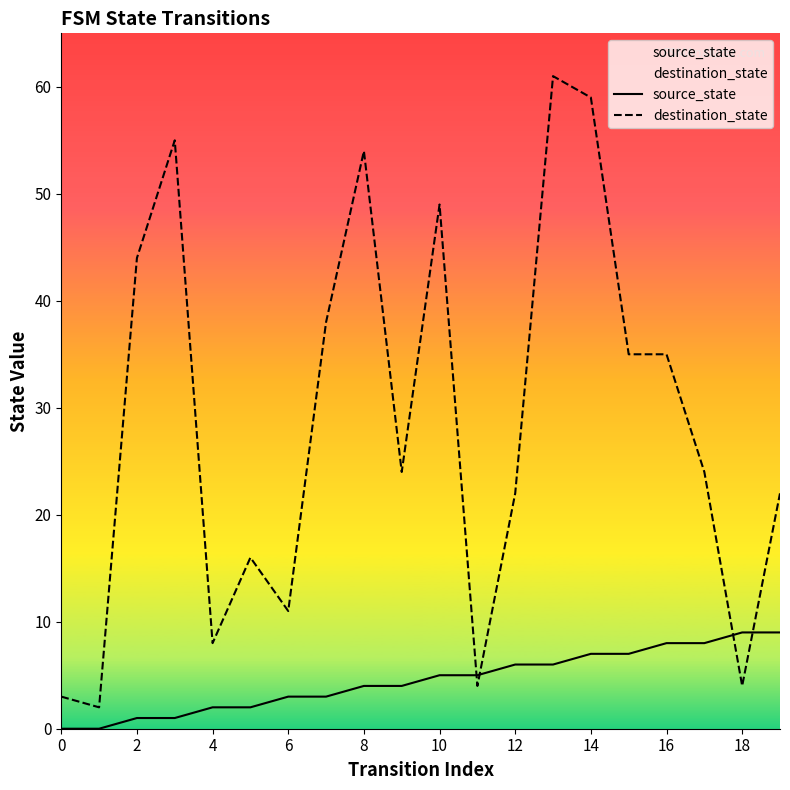

Between 0 and 17, which series saw the biggest shift?

destination_state